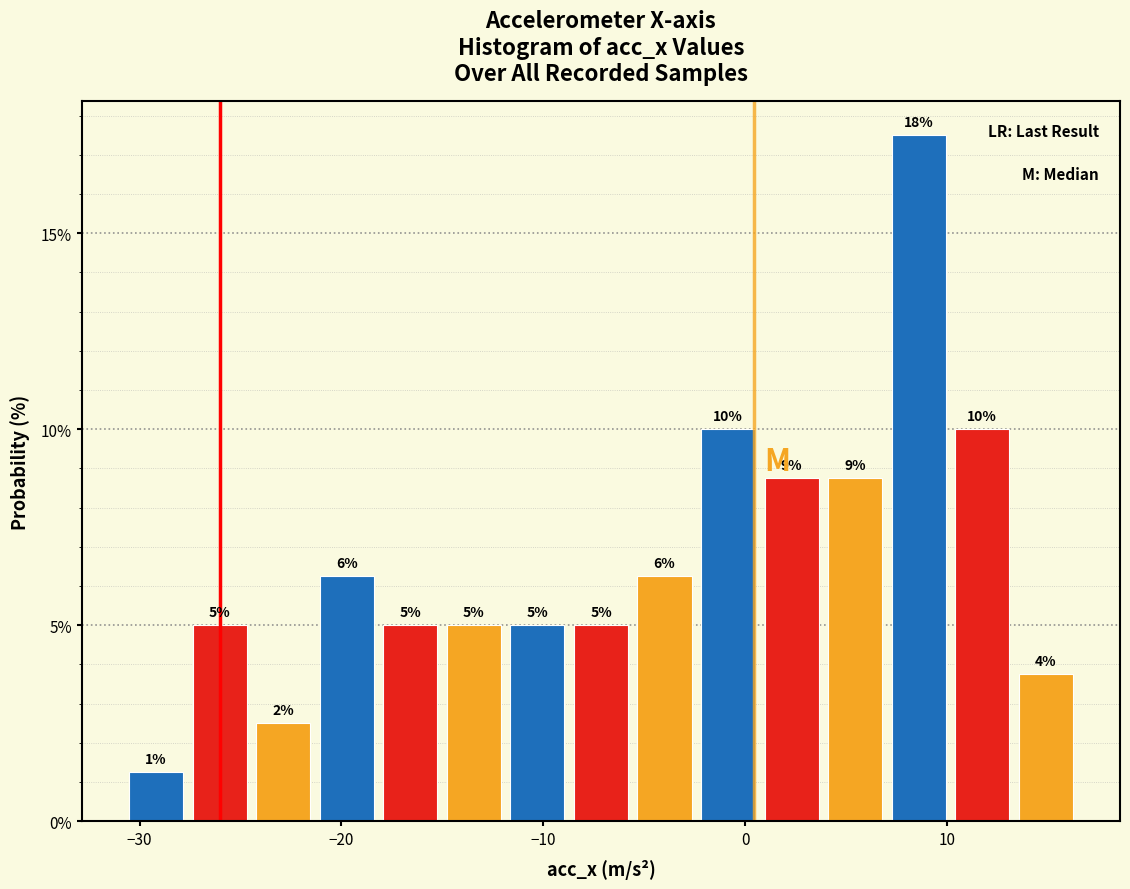

Around what value on the x-axis is the tallest bar? Give the approximate position of its centre, as read against the axis.

9